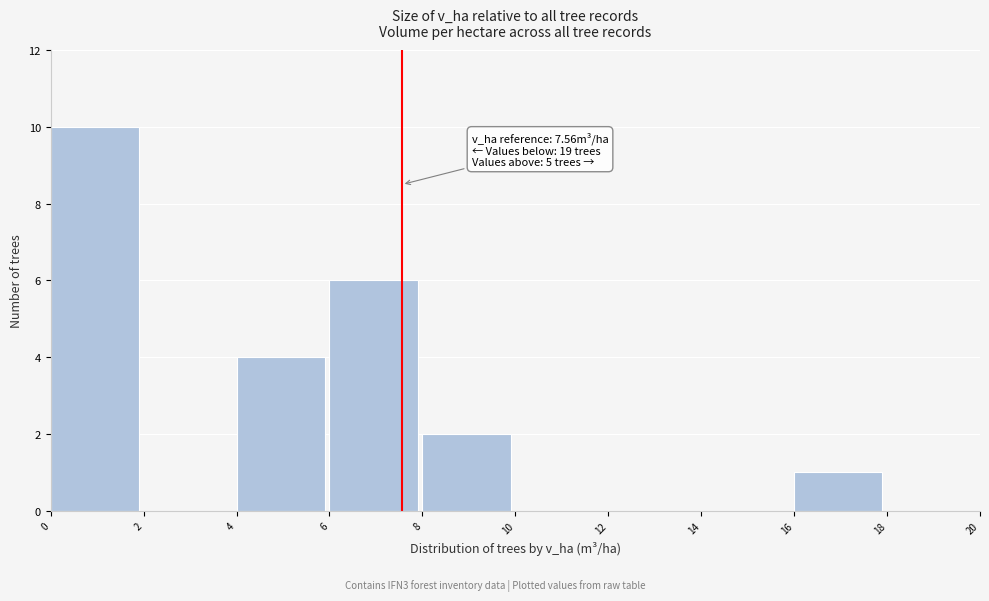

Which range on the x-axis has the tallest bar?

0 to 2